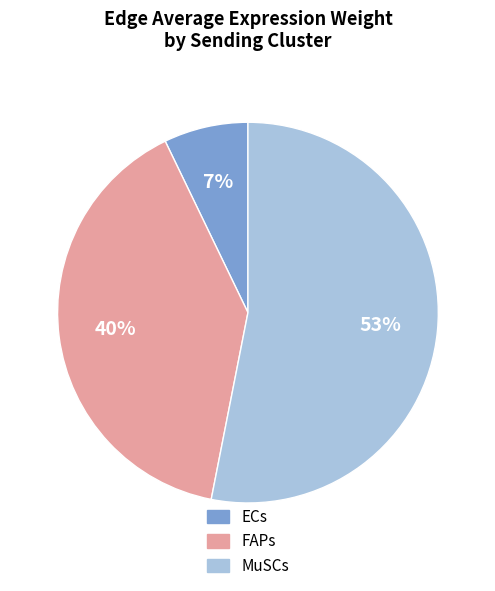

To the nearest percent, what is the average slice percentage?

33%